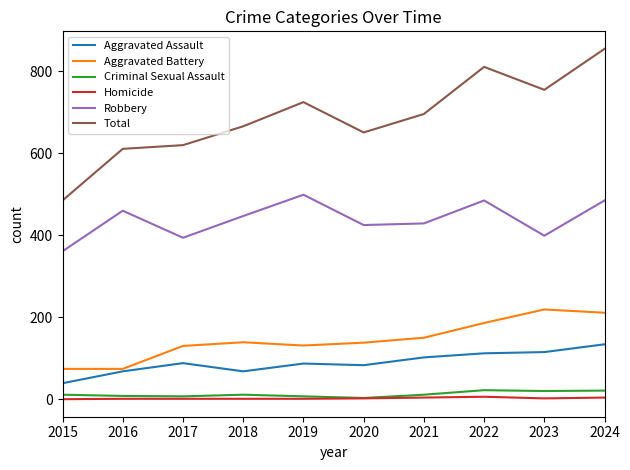

Where is the first local maximum for Aggravated Assault?

2017